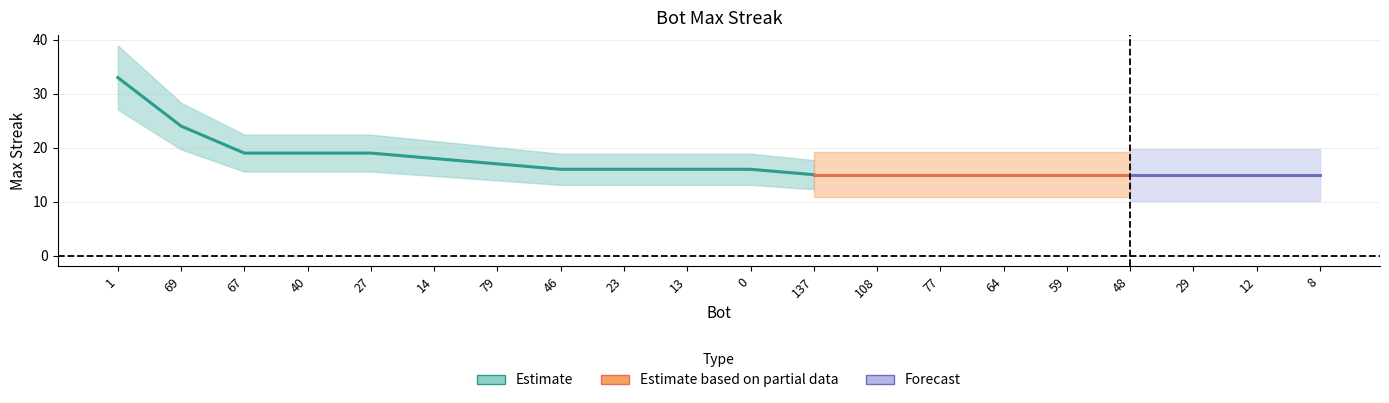

Where is the data nearest to the value 24?

69